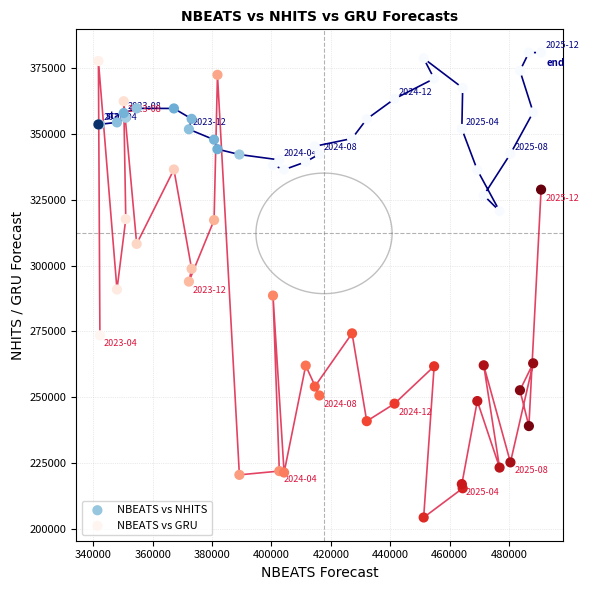

Which series reaches the minimum Y coordinate?

NBEATS vs GRU